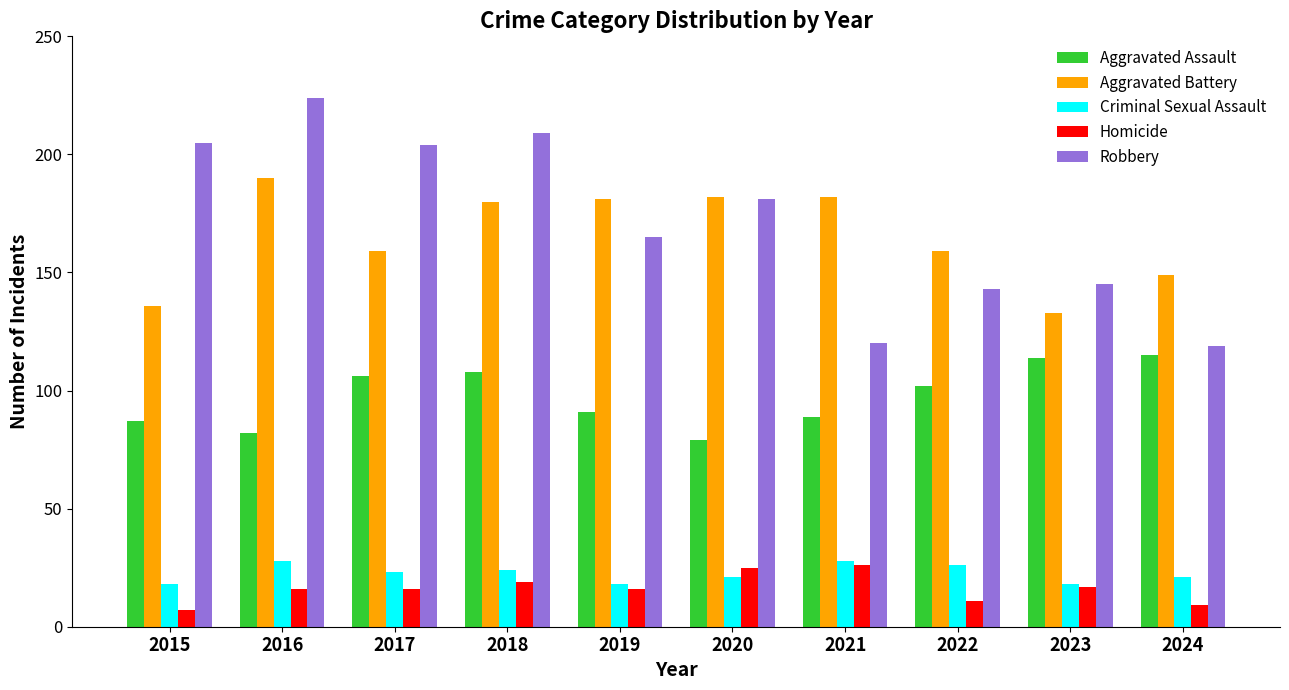

Which series has the largest total across all categories?

Robbery